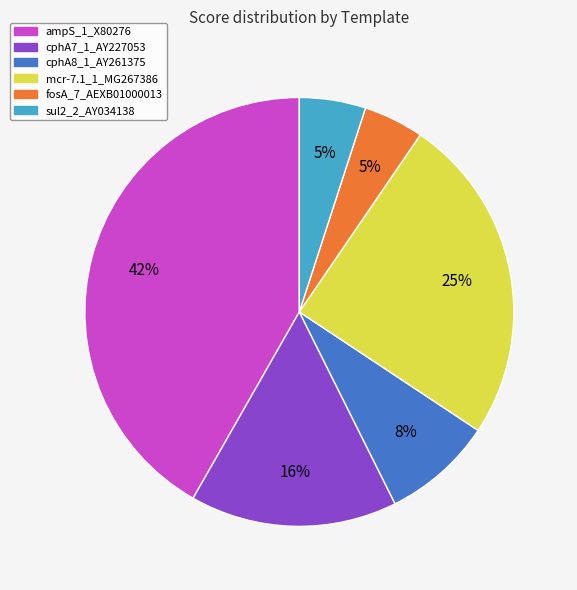

Count the number of slices in the pie.

6